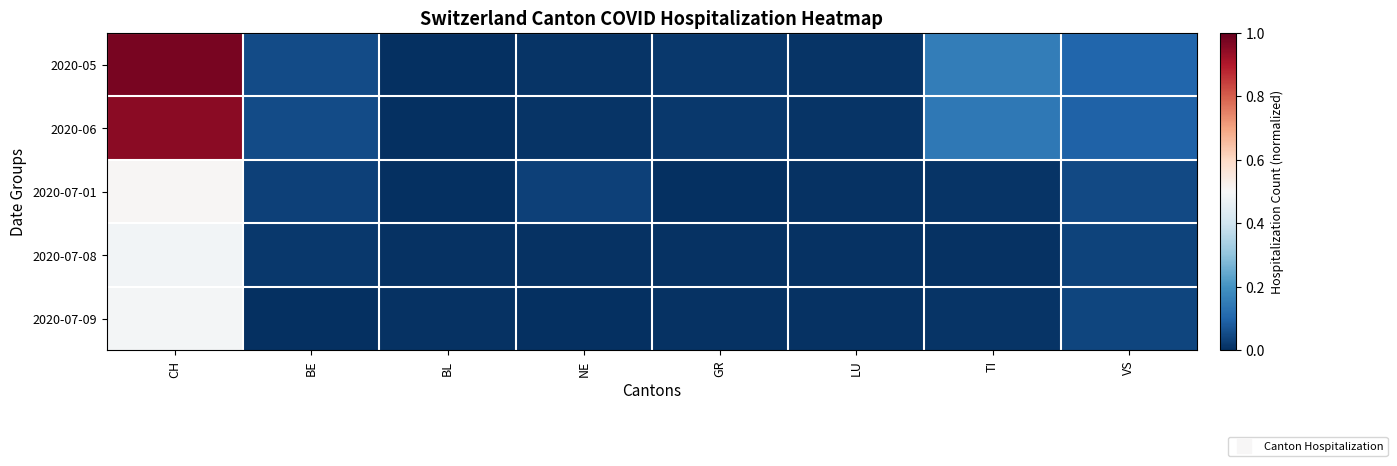

Reading left to right, transcribe all the data shown in this chart.

2020-05: CH=1.0	BE=0.1	BL=0.0	NE=0.0	GR=0.0	LU=0.0	TI=0.2	VS=0.1
2020-06: CH=1.0	BE=0.1	BL=0.0	NE=0.0	GR=0.0	LU=0.0	TI=0.1	VS=0.1
2020-07-01: CH=0.5	BE=0.0	BL=0.0	NE=0.0	GR=0.0	LU=0.0	TI=0.0	VS=0.0
2020-07-08: CH=0.5	BE=0.0	BL=0.0	NE=0.0	GR=0.0	LU=0.0	TI=0.0	VS=0.0
2020-07-09: CH=0.5	BE=0.0	BL=0.0	NE=0.0	GR=0.0	LU=0.0	TI=0.0	VS=0.0